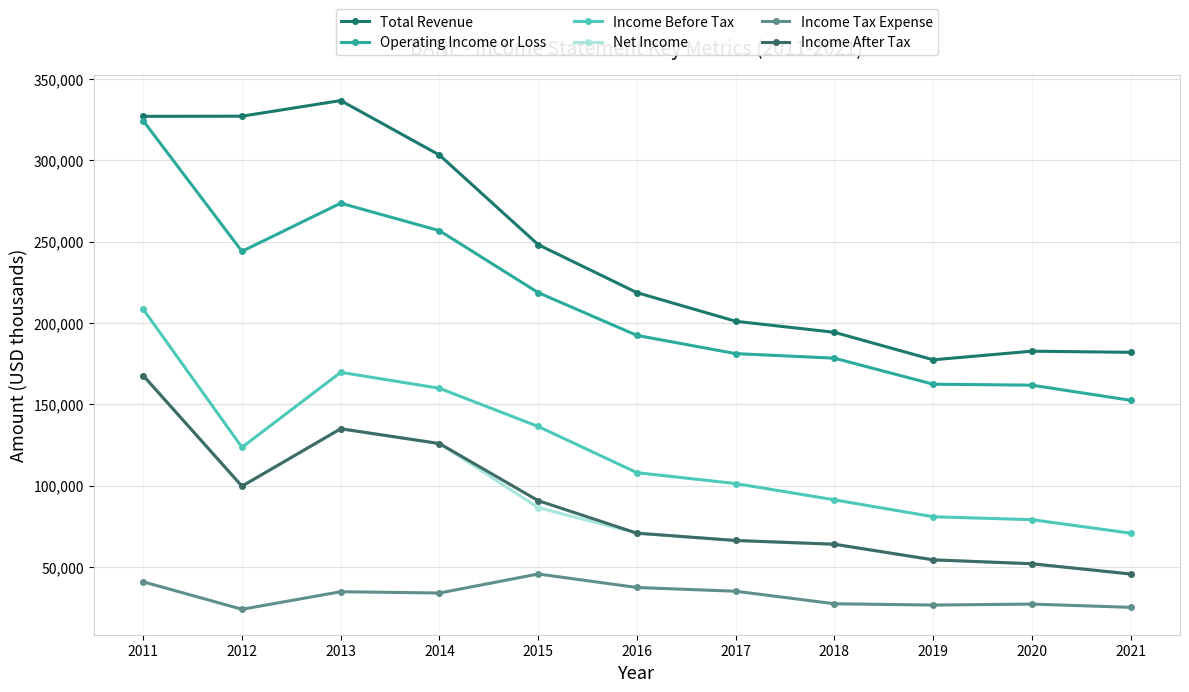

How many values in the Net Income series are below 70700?

5